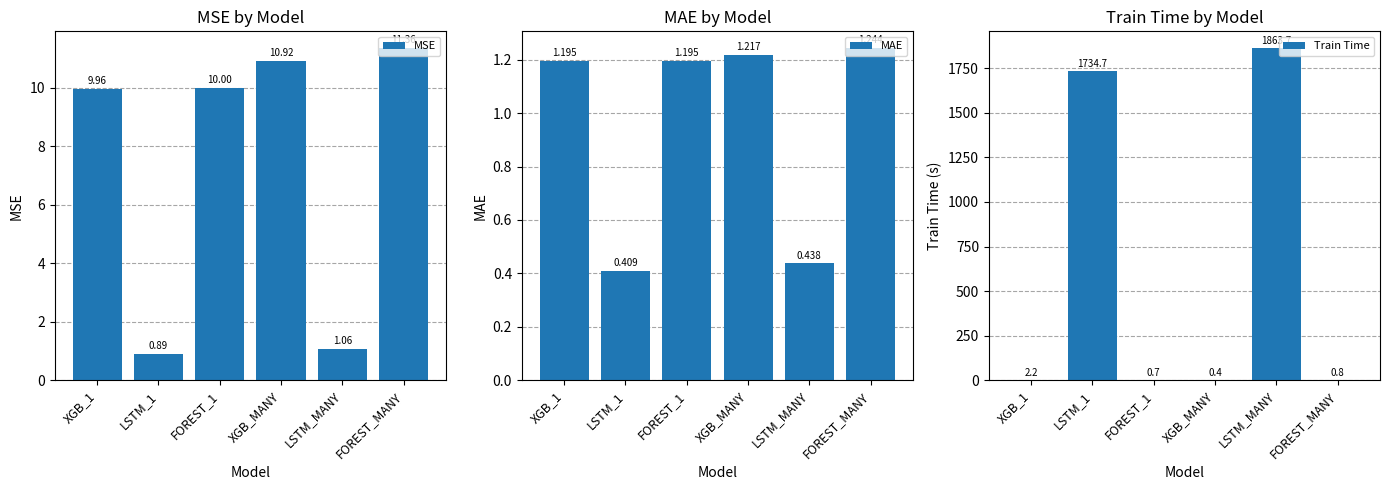

List the labels in order of Train Time value, smallest first.

XGB_MANY, FOREST_1, FOREST_MANY, XGB_1, LSTM_1, LSTM_MANY